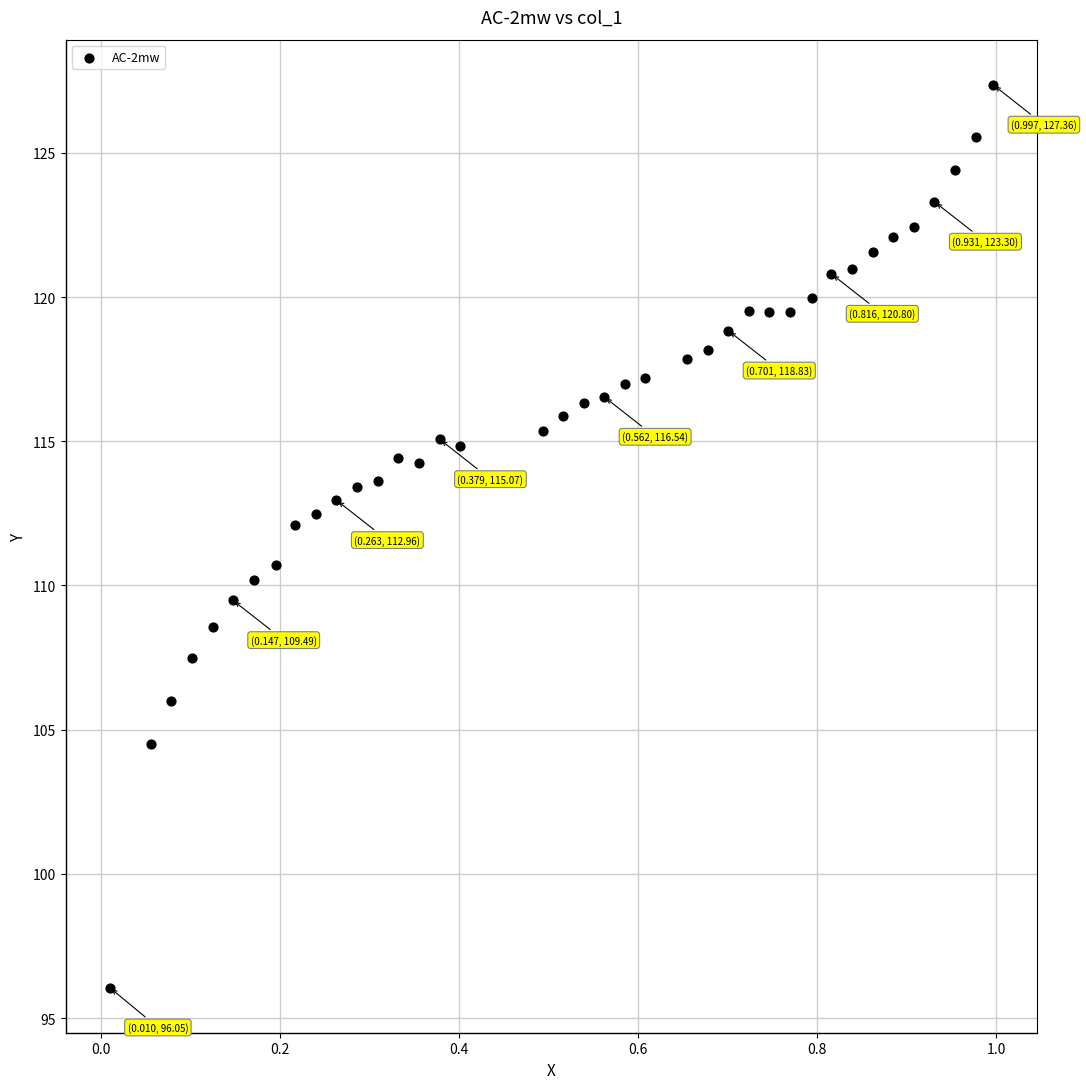

What is the range of X values (max minus min)?

1.0